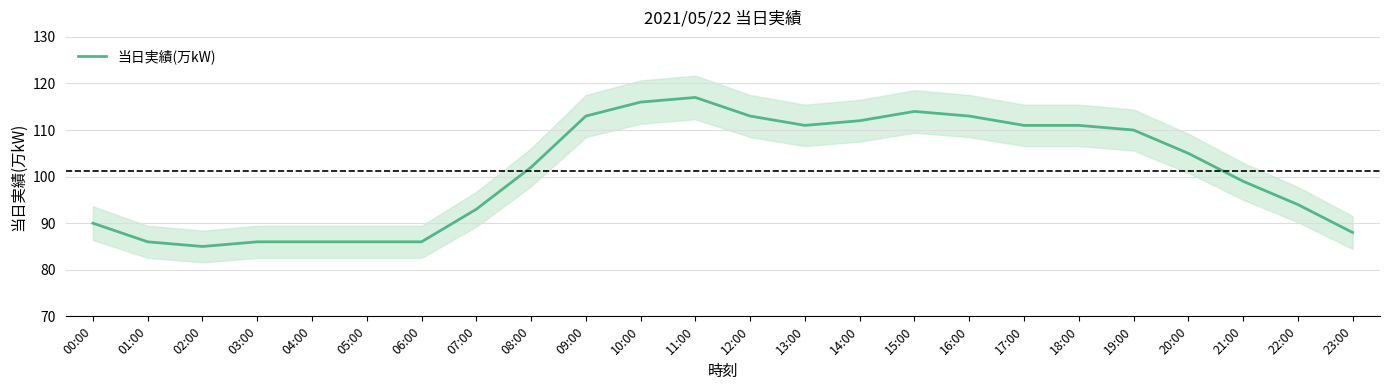

The chart shows a value of 172 at 13:00. True or false?

False